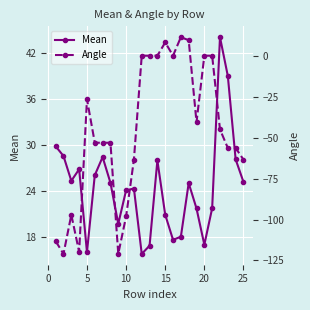

True or false: Mean has a value of 22.4 at 20.

False